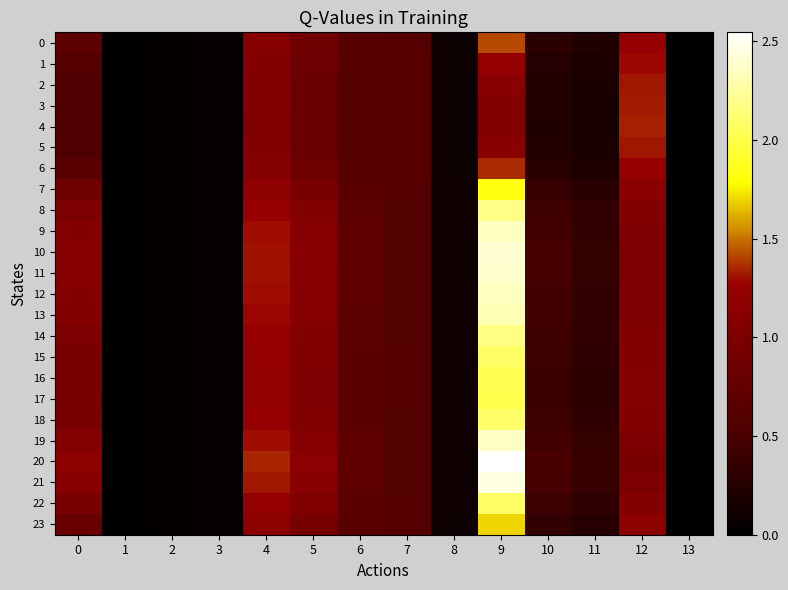

Reading left to right, list all the values displayed in this chart.

0: 0=0.7	1=0.0	2=0.0	3=0.1	4=1.1	5=0.9	6=0.6	7=0.6	8=0.1	9=1.4	10=0.3	11=0.2	12=1.2	13=0.0
1: 0=0.6	1=0.0	2=0.0	3=0.1	4=1.1	5=0.8	6=0.6	7=0.6	8=0.1	9=1.2	10=0.3	11=0.2	12=1.3	13=0.0
2: 0=0.6	1=0.0	2=0.0	3=0.1	4=1.0	5=0.8	6=0.6	7=0.6	8=0.1	9=1.1	10=0.2	11=0.2	12=1.3	13=0.0
3: 0=0.5	1=0.0	2=0.0	3=0.1	4=1.0	5=0.8	6=0.6	7=0.6	8=0.1	9=1.1	10=0.2	11=0.2	12=1.3	13=0.0
4: 0=0.5	1=0.0	2=0.0	3=0.1	4=1.0	5=0.8	6=0.6	7=0.6	8=0.1	9=1.1	10=0.2	11=0.2	12=1.3	13=0.0
5: 0=0.6	1=0.0	2=0.0	3=0.1	4=1.0	5=0.8	6=0.6	7=0.6	8=0.1	9=1.1	10=0.2	11=0.2	12=1.3	13=0.0
6: 0=0.7	1=0.0	2=0.0	3=0.1	4=1.1	5=0.9	6=0.6	7=0.6	8=0.1	9=1.4	10=0.3	11=0.2	12=1.2	13=0.0
7: 0=0.9	1=0.0	2=0.0	3=0.1	4=1.2	5=1.0	6=0.6	7=0.6	8=0.1	9=1.8	10=0.4	11=0.3	12=1.1	13=0.0
8: 0=1.0	1=0.0	2=0.0	3=0.1	4=1.3	5=1.0	6=0.7	7=0.6	8=0.1	9=2.2	10=0.4	11=0.3	12=1.0	13=0.0
9: 0=1.1	1=0.0	2=0.0	3=0.1	4=1.3	5=1.1	6=0.7	7=0.6	8=0.1	9=2.3	10=0.4	11=0.3	12=1.0	13=0.0
10: 0=1.1	1=0.0	2=0.0	3=0.1	4=1.3	5=1.1	6=0.7	7=0.6	8=0.1	9=2.4	10=0.5	11=0.4	12=1.0	13=0.0
11: 0=1.1	1=0.0	2=0.0	3=0.1	4=1.3	5=1.1	6=0.7	7=0.6	8=0.1	9=2.4	10=0.5	11=0.4	12=1.0	13=0.0
12: 0=1.1	1=0.0	2=0.0	3=0.1	4=1.3	5=1.1	6=0.7	7=0.6	8=0.1	9=2.4	10=0.5	11=0.3	12=1.0	13=0.0
13: 0=1.1	1=0.0	2=0.0	3=0.1	4=1.3	5=1.1	6=0.7	7=0.6	8=0.1	9=2.3	10=0.4	11=0.3	12=1.0	13=0.0
14: 0=1.0	1=0.0	2=0.0	3=0.1	4=1.3	5=1.0	6=0.7	7=0.6	8=0.1	9=2.2	10=0.4	11=0.3	12=1.0	13=0.0
15: 0=1.0	1=0.0	2=0.0	3=0.1	4=1.2	5=1.0	6=0.7	7=0.6	8=0.1	9=2.1	10=0.4	11=0.3	12=1.1	13=0.0
16: 0=0.9	1=0.0	2=0.0	3=0.1	4=1.2	5=1.0	6=0.7	7=0.6	8=0.1	9=2.0	10=0.4	11=0.3	12=1.1	13=0.0
17: 0=0.9	1=0.0	2=0.0	3=0.1	4=1.2	5=1.0	6=0.7	7=0.6	8=0.1	9=2.0	10=0.4	11=0.3	12=1.1	13=0.0
18: 0=1.0	1=0.0	2=0.0	3=0.1	4=1.2	5=1.0	6=0.7	7=0.6	8=0.1	9=2.1	10=0.4	11=0.3	12=1.1	13=0.0
19: 0=1.1	1=0.0	2=0.0	3=0.1	4=1.3	5=1.1	6=0.7	7=0.6	8=0.1	9=2.4	10=0.5	11=0.3	12=1.0	13=0.0
20: 0=1.2	1=0.0	2=0.0	3=0.1	4=1.3	5=1.1	6=0.7	7=0.6	8=0.1	9=2.5	10=0.5	11=0.4	12=1.0	13=0.0
21: 0=1.1	1=0.0	2=0.0	3=0.1	4=1.3	5=1.1	6=0.7	7=0.6	8=0.1	9=2.4	10=0.5	11=0.4	12=1.0	13=0.0
22: 0=1.0	1=0.0	2=0.0	3=0.1	4=1.2	5=1.0	6=0.7	7=0.6	8=0.1	9=2.1	10=0.4	11=0.3	12=1.1	13=0.0
23: 0=0.8	1=0.0	2=0.0	3=0.1	4=1.1	5=0.9	6=0.6	7=0.6	8=0.1	9=1.7	10=0.3	11=0.3	12=1.2	13=0.0